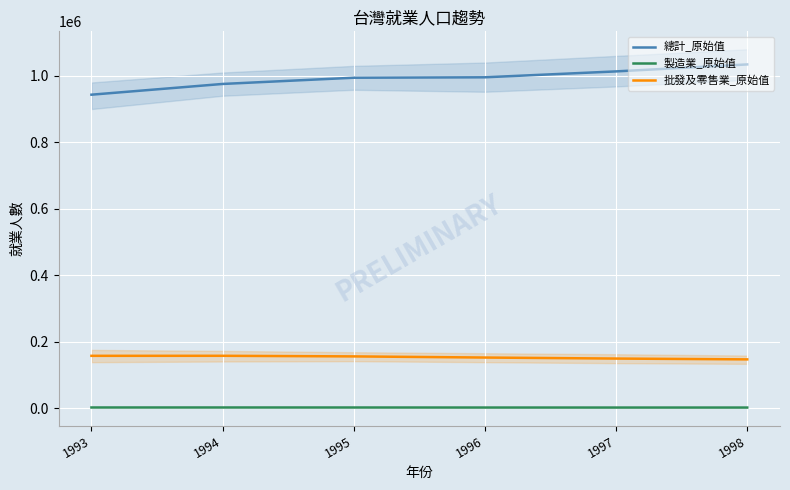

True or false: 製造業_原始值 and 批發及零售業_原始值 intersect in this chart.

False